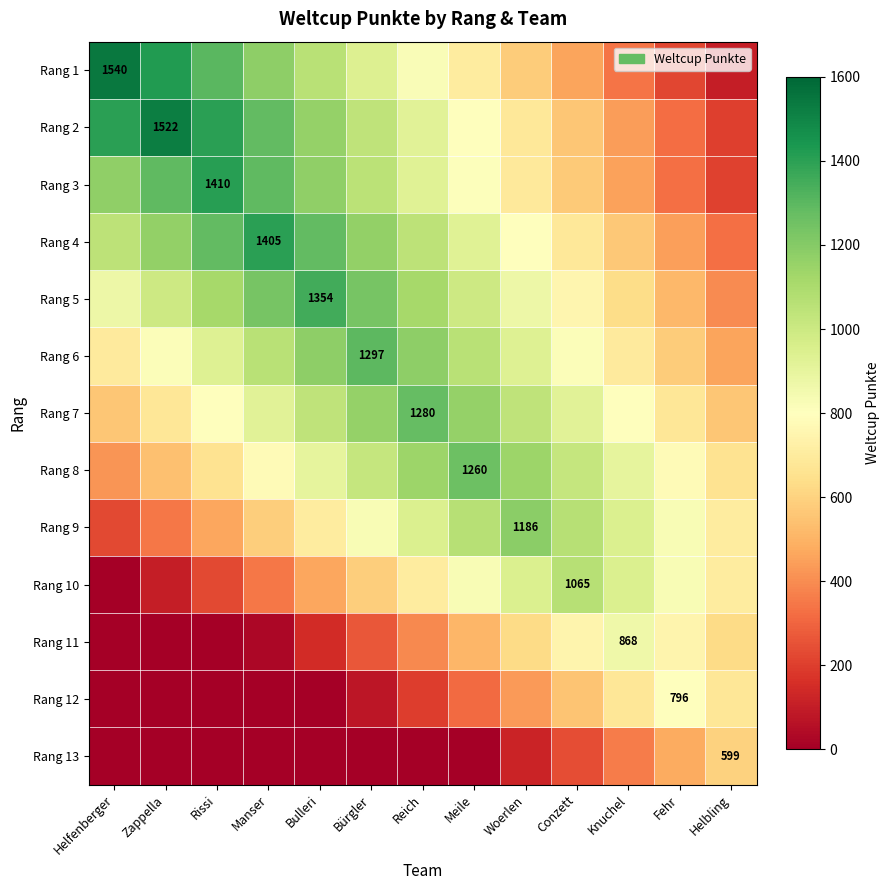

Which has a higher value, Reich or Conzett?

Reich